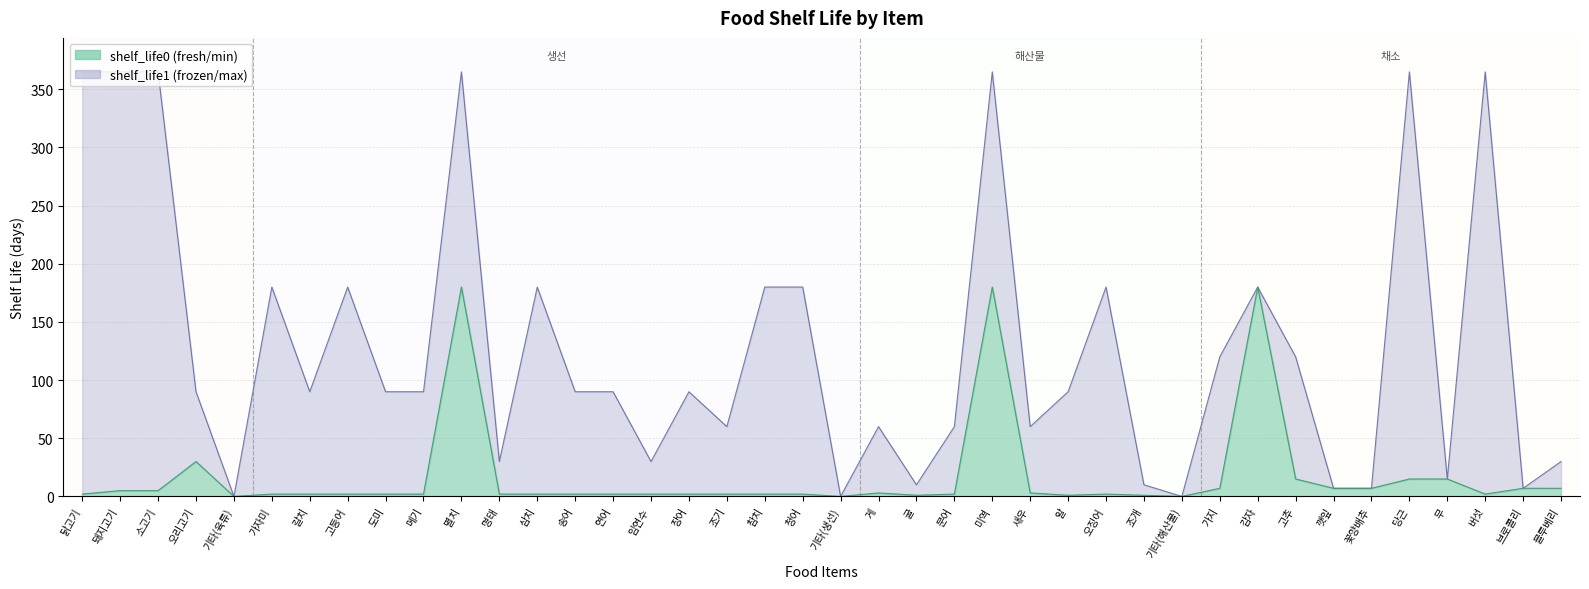

True or false: shelf_life0 and shelf_life1 intersect in this chart.

False